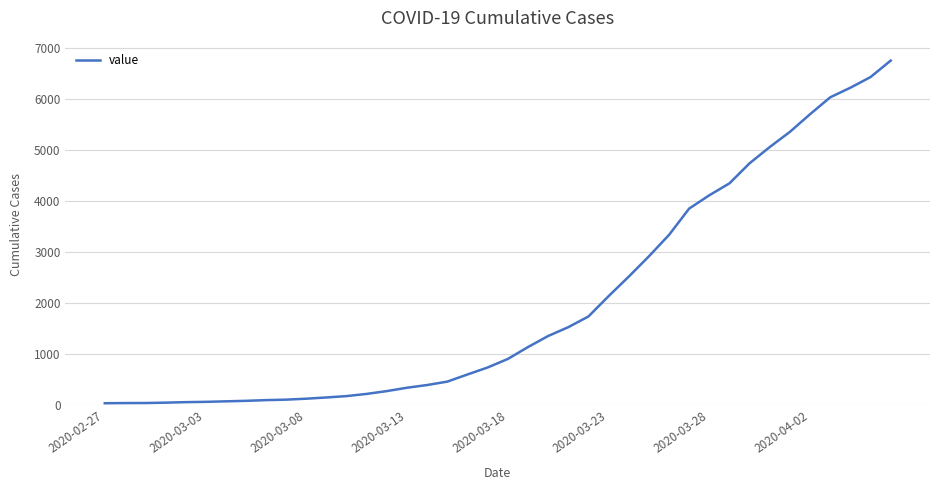

How many lines are shown in the chart?

1